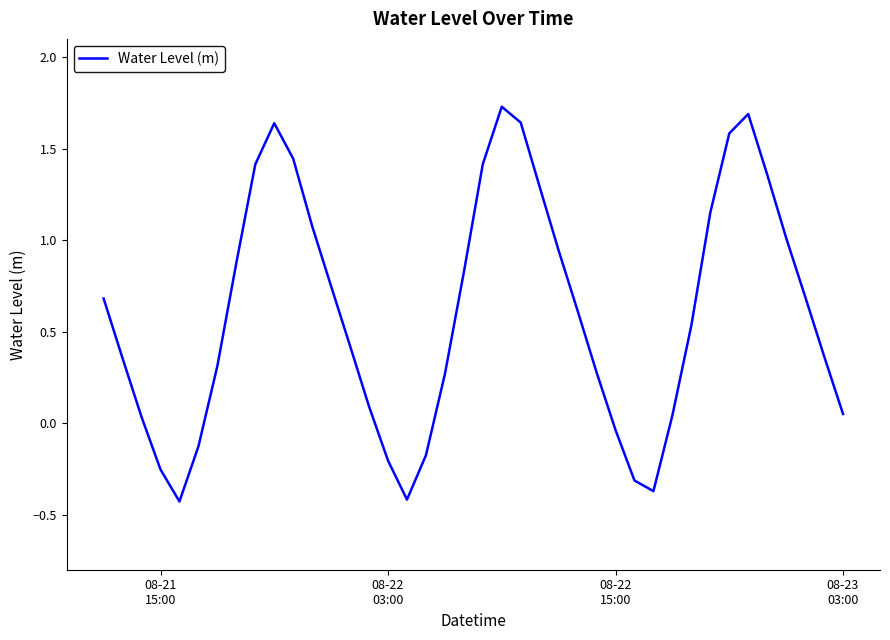

What is the difference between the maximum and minimum values?

2.2